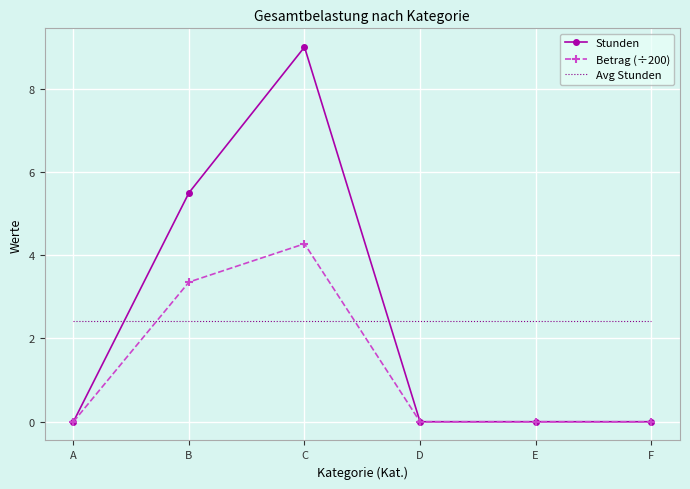

How many times do Stunden and Avg Stunden cross each other?

2